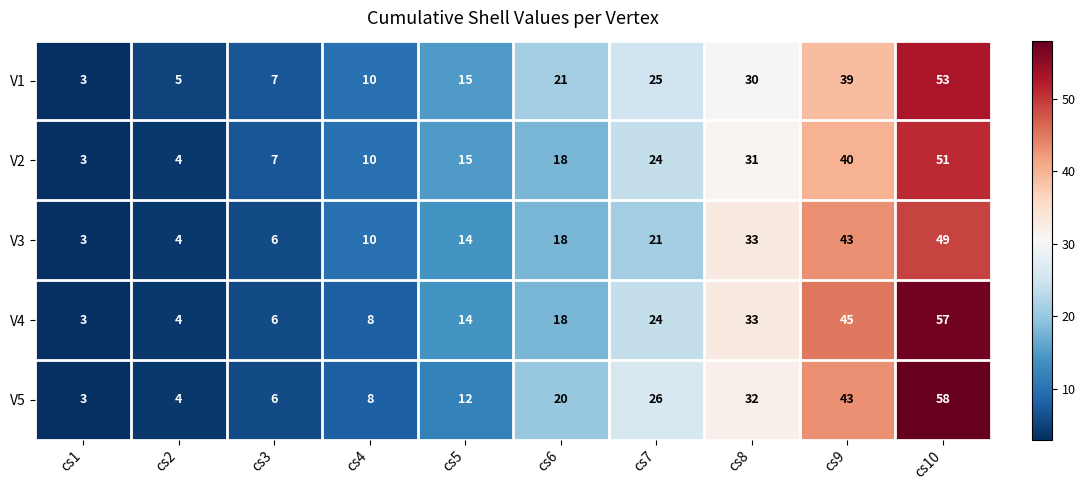

What is the sum of the V4 values at cs6 and cs10?

75